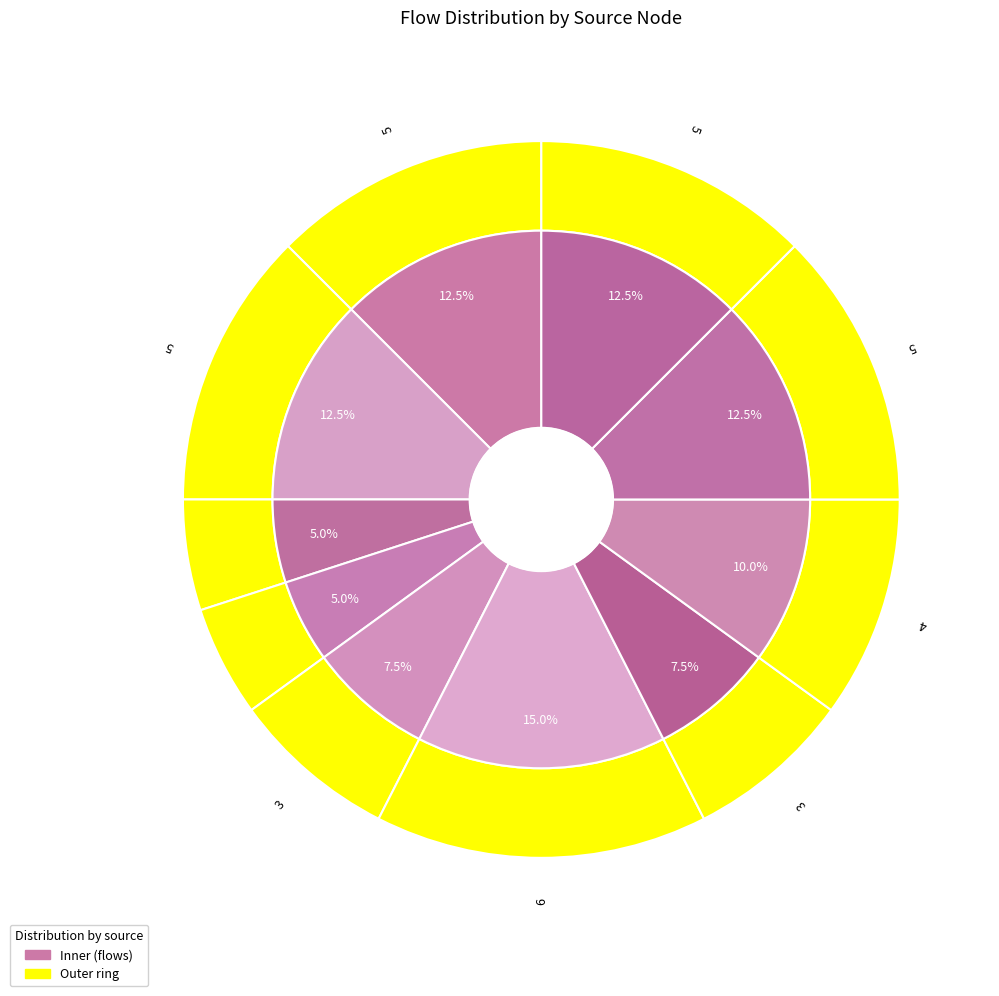

How many segments does this pie chart have?

10